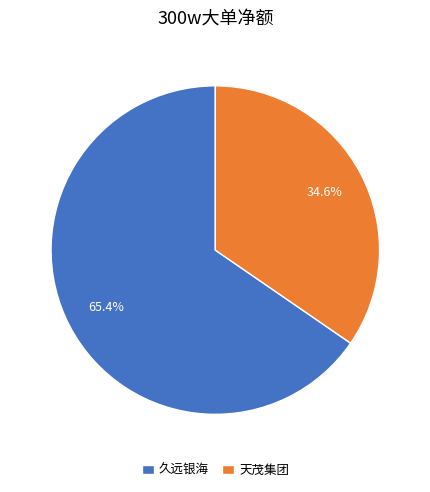

What portion of the pie excludes 天茂集团?

65.4%